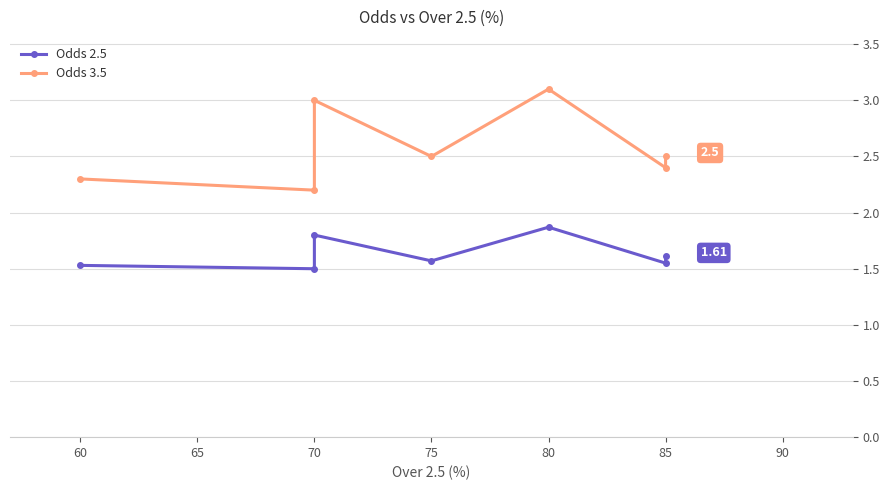

At 75, list the series in order from smallest to largest.

Odds 2.5, Odds 3.5